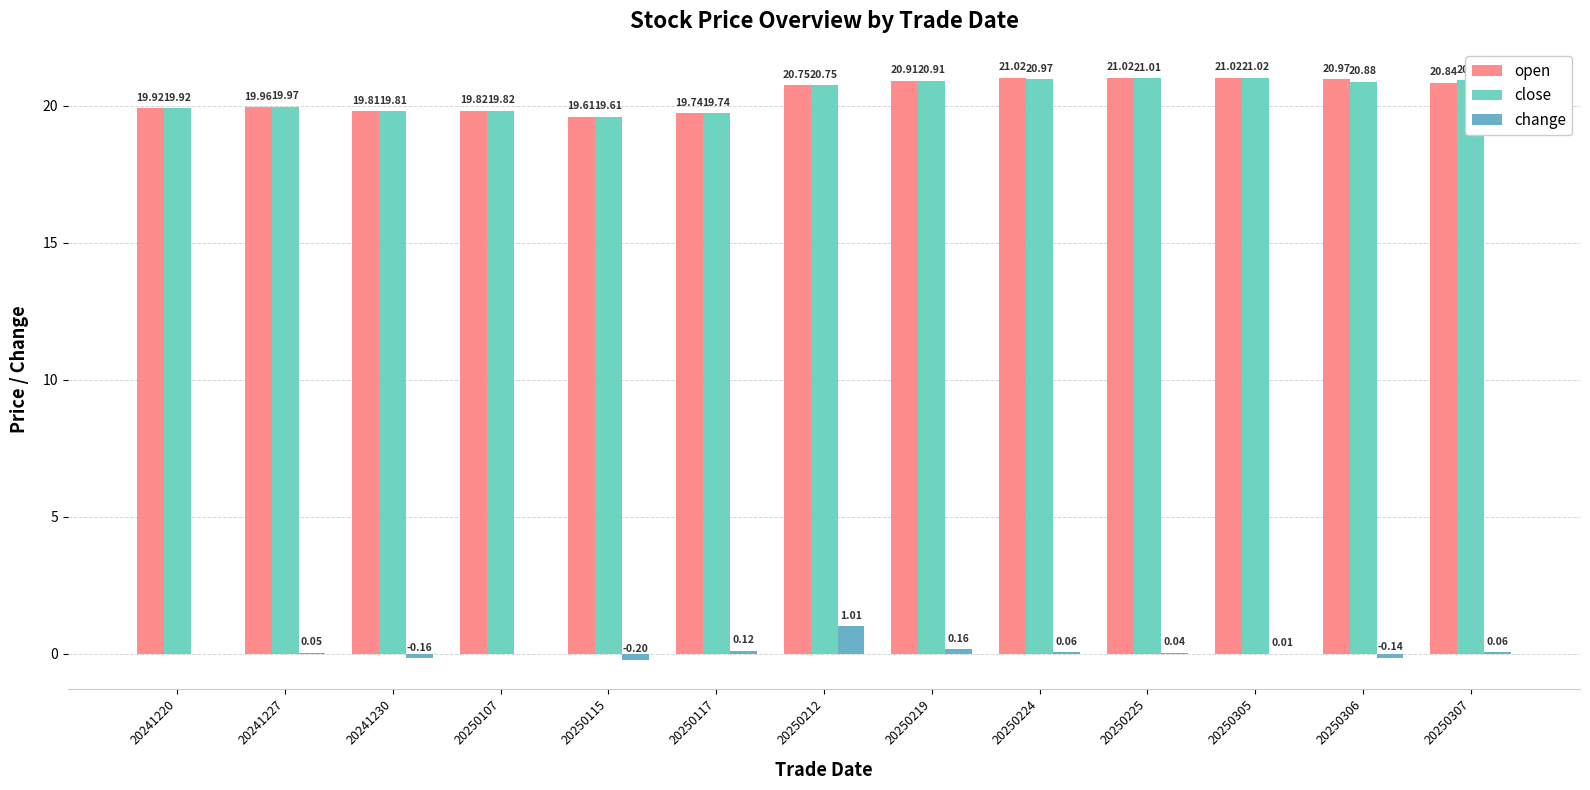

At which category is the sum across all series the highest?

20250212